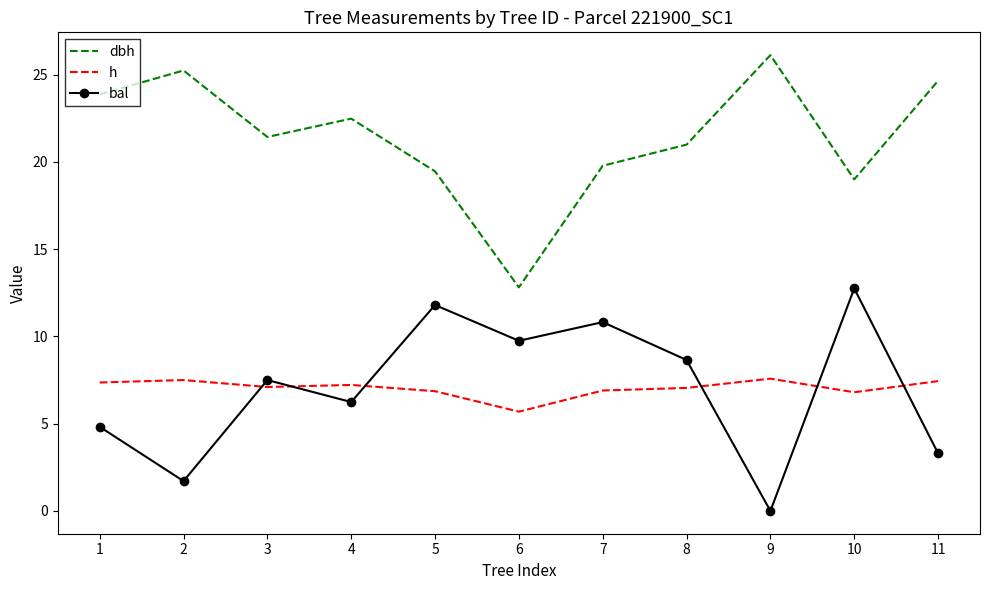

Where is the first local maximum for dbh?

2